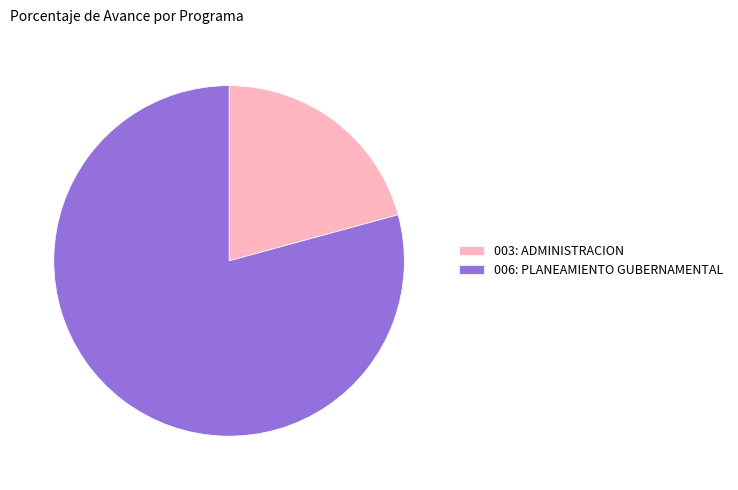

Which slice represents more than half of the pie?

006: PLANEAMIENTO GUBERNAMENTAL